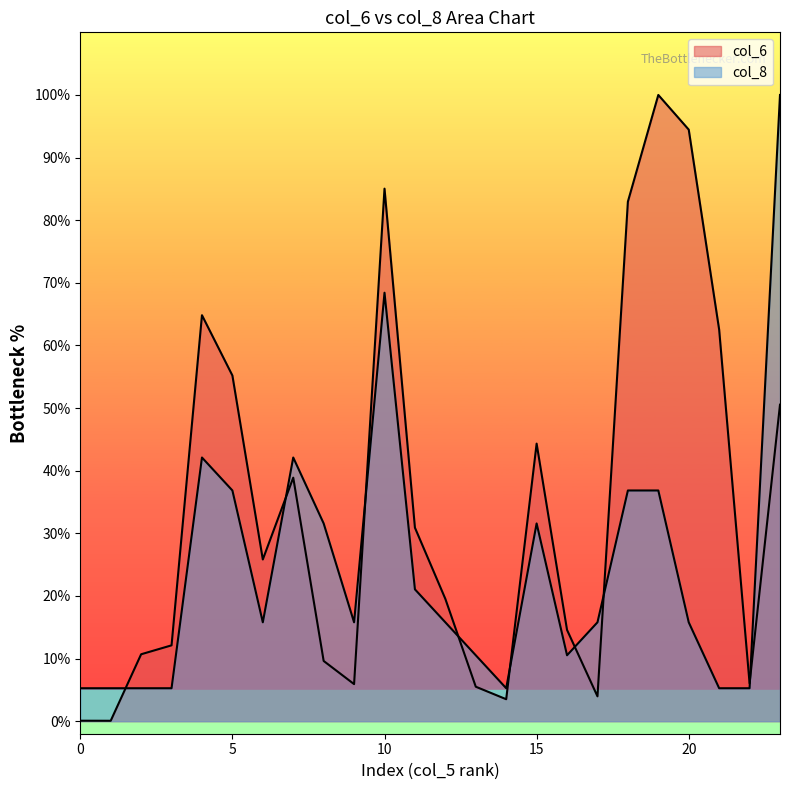

How many interior local valleys does the col_8 series have?

4